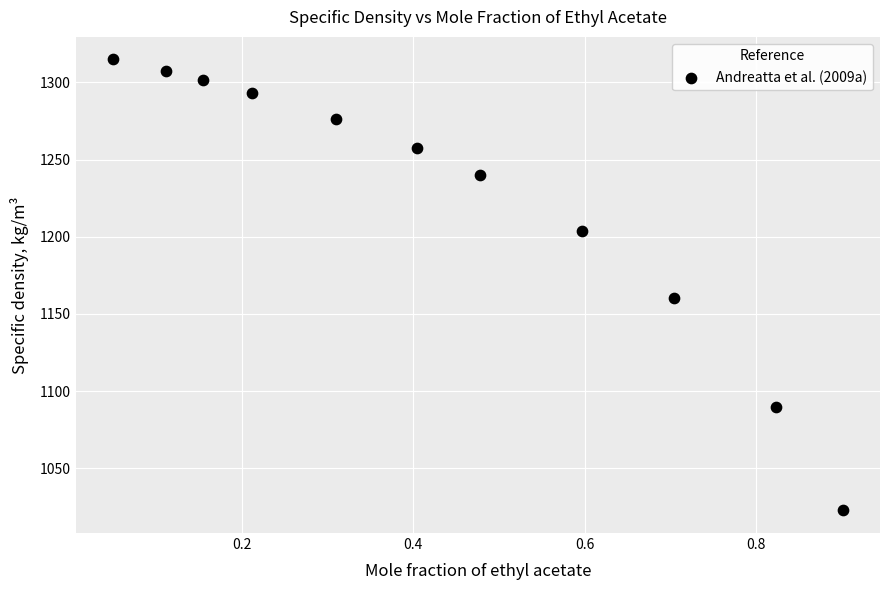

What Y value in the scatter plot is closest to 1168?

1160.2